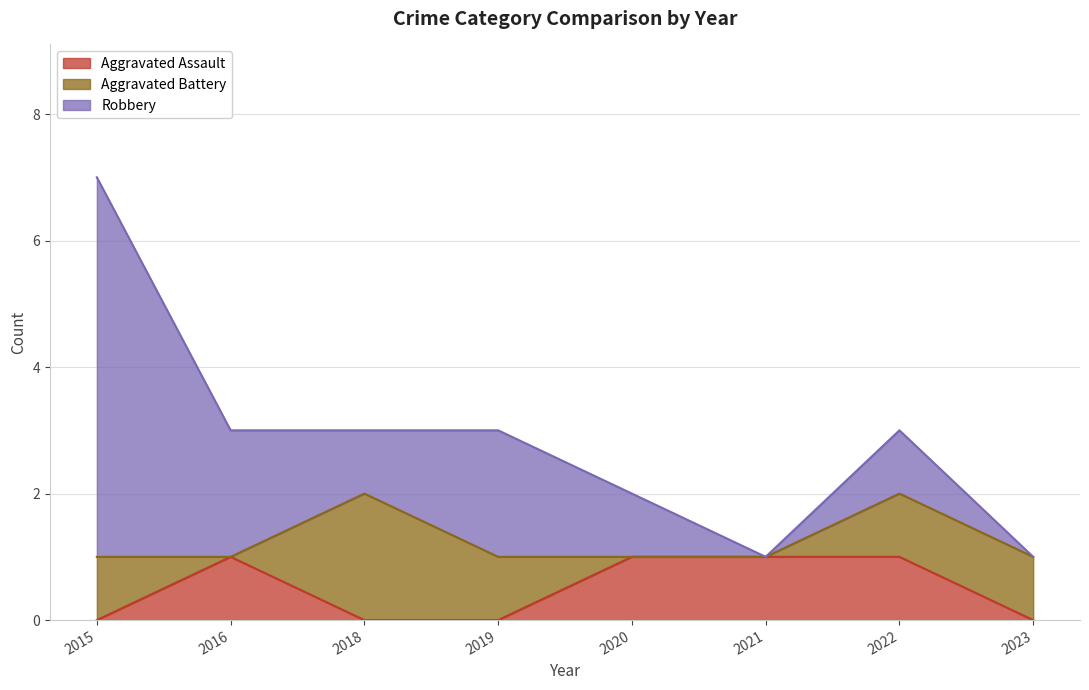

What is the spread (max minus min) of values at 2021?

1